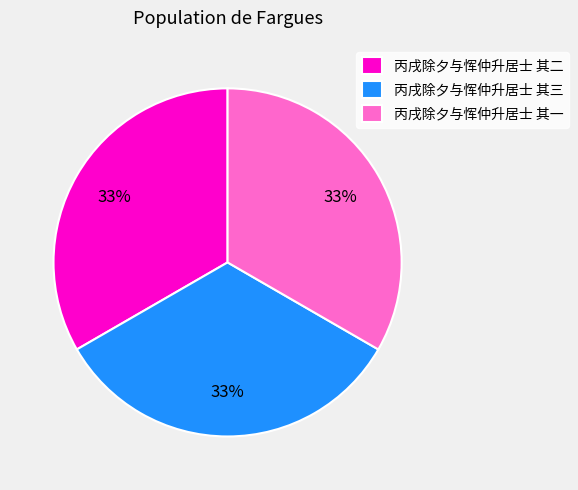

To the nearest percent, what portion does 丙戌除夕与恽仲升居士 其一 represent?

33%